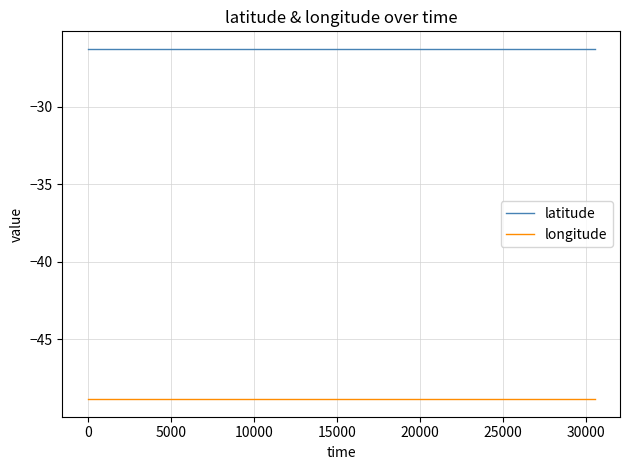

List the series in order of their peak value, highest first.

latitude, longitude